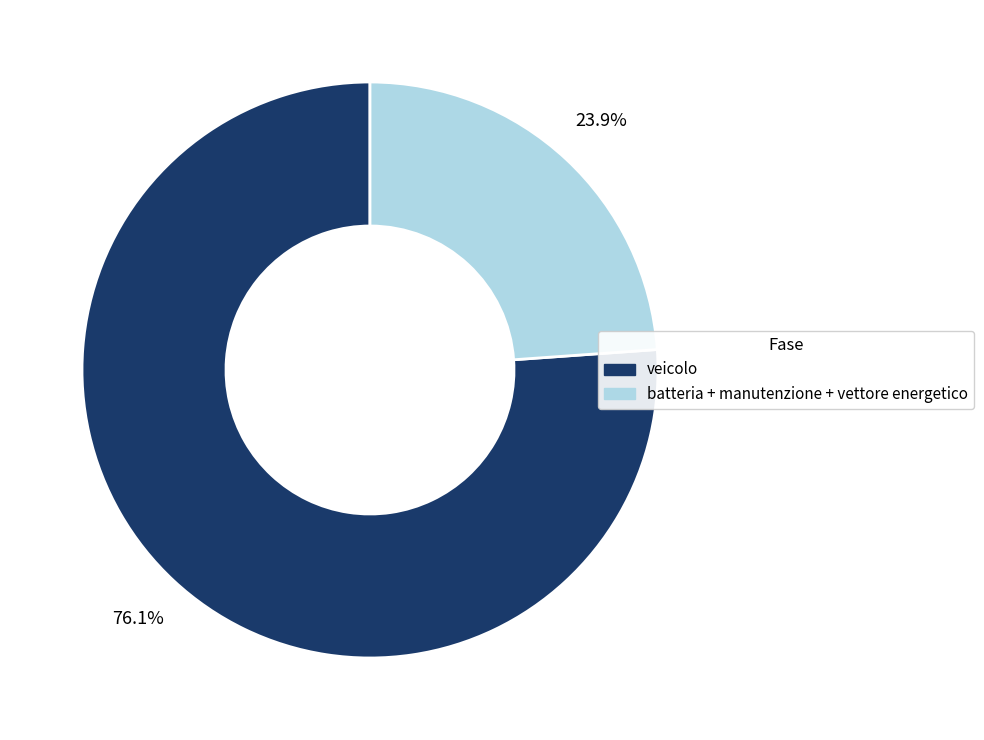

Is there a majority slice in this chart?

Yes